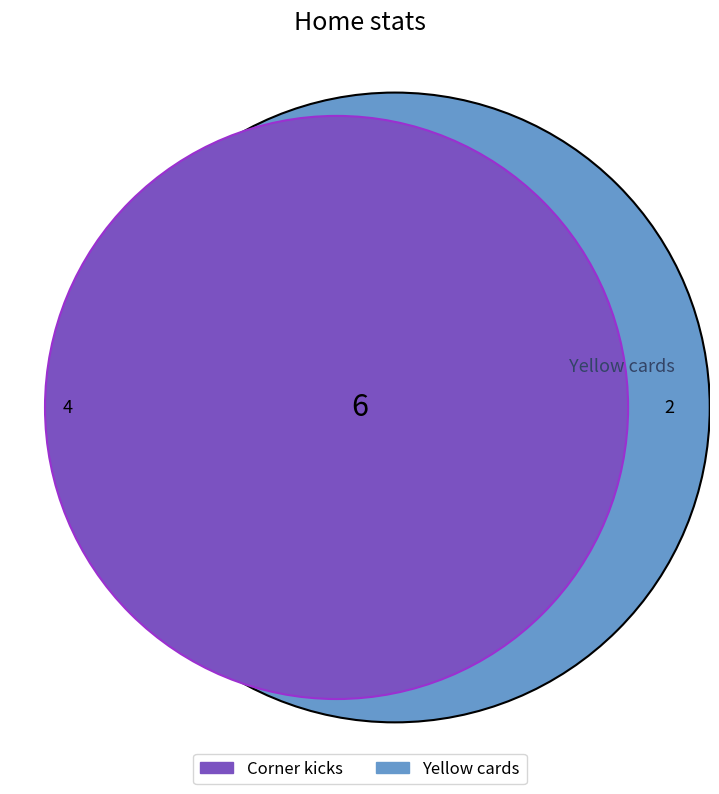

To the nearest percent, what is the combined percentage of Yellow cards and Corner kicks?

100%